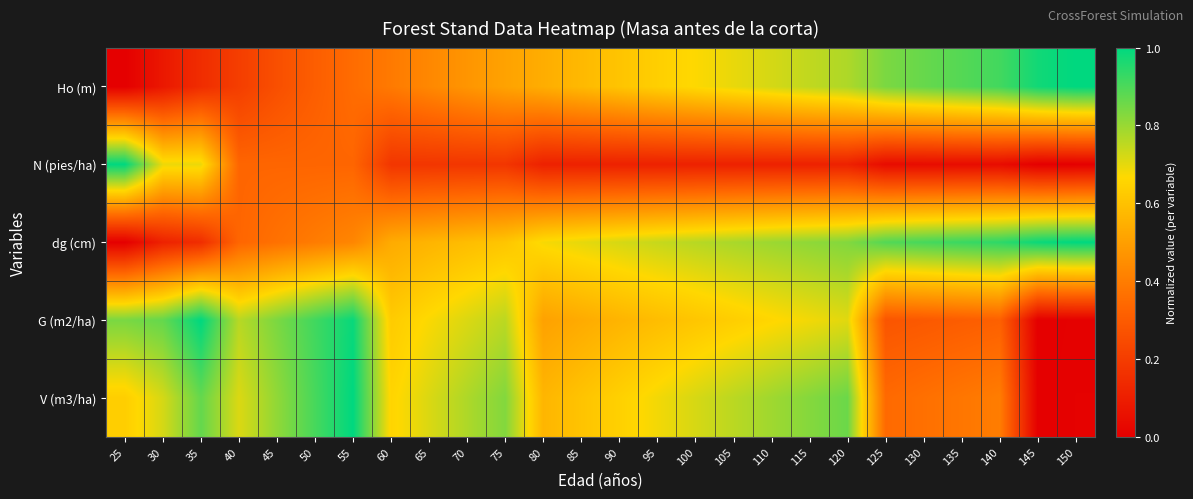

Reading left to right, extract all data points from this chart.

Ho (m): 25=0.0	30=0.1	35=0.1	40=0.2	45=0.3	50=0.3	55=0.4	60=0.4	65=0.4	70=0.5	75=0.5	80=0.5	85=0.6	90=0.6	95=0.6	100=0.7	105=0.7	110=0.7	115=0.7	120=0.8	125=0.8	130=0.9	135=0.9	140=0.9	145=1.0	150=1.0
N (pies/ha): 25=1.0	30=0.7	35=0.7	40=0.3	45=0.3	50=0.3	55=0.3	60=0.2	65=0.2	70=0.2	75=0.2	80=0.1	85=0.1	90=0.1	95=0.1	100=0.1	105=0.1	110=0.1	115=0.1	120=0.1	125=0.0	130=0.0	135=0.0	140=0.0	145=0.0	150=0.0
dg (cm): 25=0.0	30=0.1	35=0.1	40=0.3	45=0.4	50=0.4	55=0.4	60=0.5	65=0.6	70=0.6	75=0.6	80=0.7	85=0.7	90=0.7	95=0.7	100=0.8	105=0.8	110=0.8	115=0.8	120=0.8	125=0.9	130=0.9	135=0.9	140=0.9	145=1.0	150=1.0
G (m2/ha): 25=0.8	30=0.9	35=1.0	40=0.8	45=0.8	50=0.9	55=1.0	60=0.6	65=0.7	70=0.7	75=0.8	80=0.5	85=0.5	90=0.6	95=0.6	100=0.6	105=0.6	110=0.7	115=0.7	120=0.7	125=0.3	130=0.3	135=0.3	140=0.3	145=0.0	150=0.0
V (m3/ha): 25=0.6	30=0.7	35=0.9	40=0.7	45=0.8	50=0.9	55=1.0	60=0.7	65=0.7	70=0.8	75=0.8	80=0.6	85=0.6	90=0.6	95=0.7	100=0.7	105=0.8	110=0.8	115=0.8	120=0.9	125=0.3	130=0.4	135=0.4	140=0.4	145=0.0	150=0.0